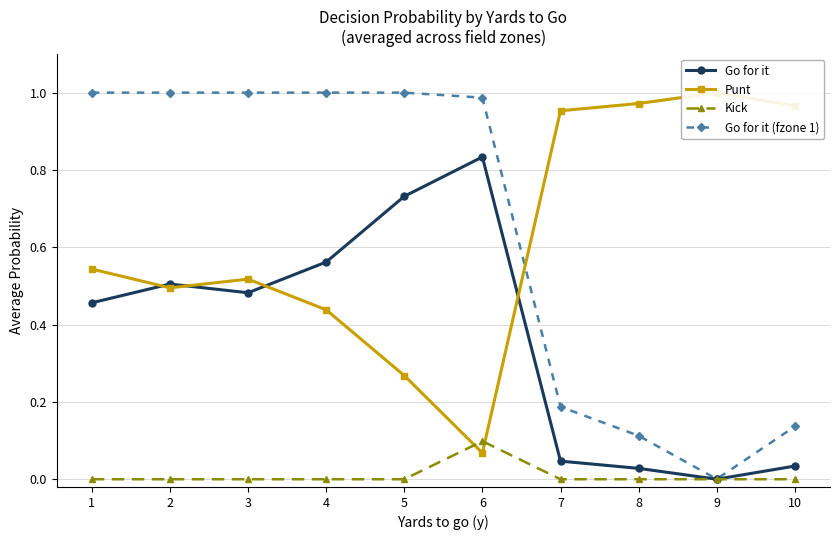

True or false: Go for it (fzone 1) and Go for it cross at least once.

False